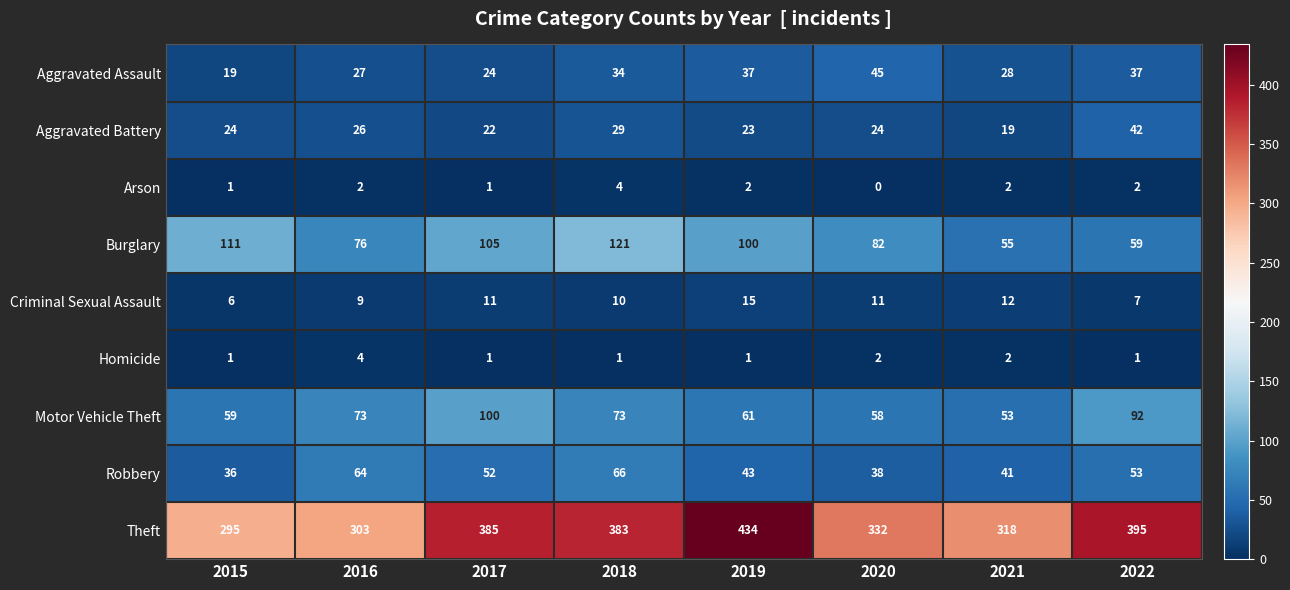

Which category has the lowest value across all series?

2020